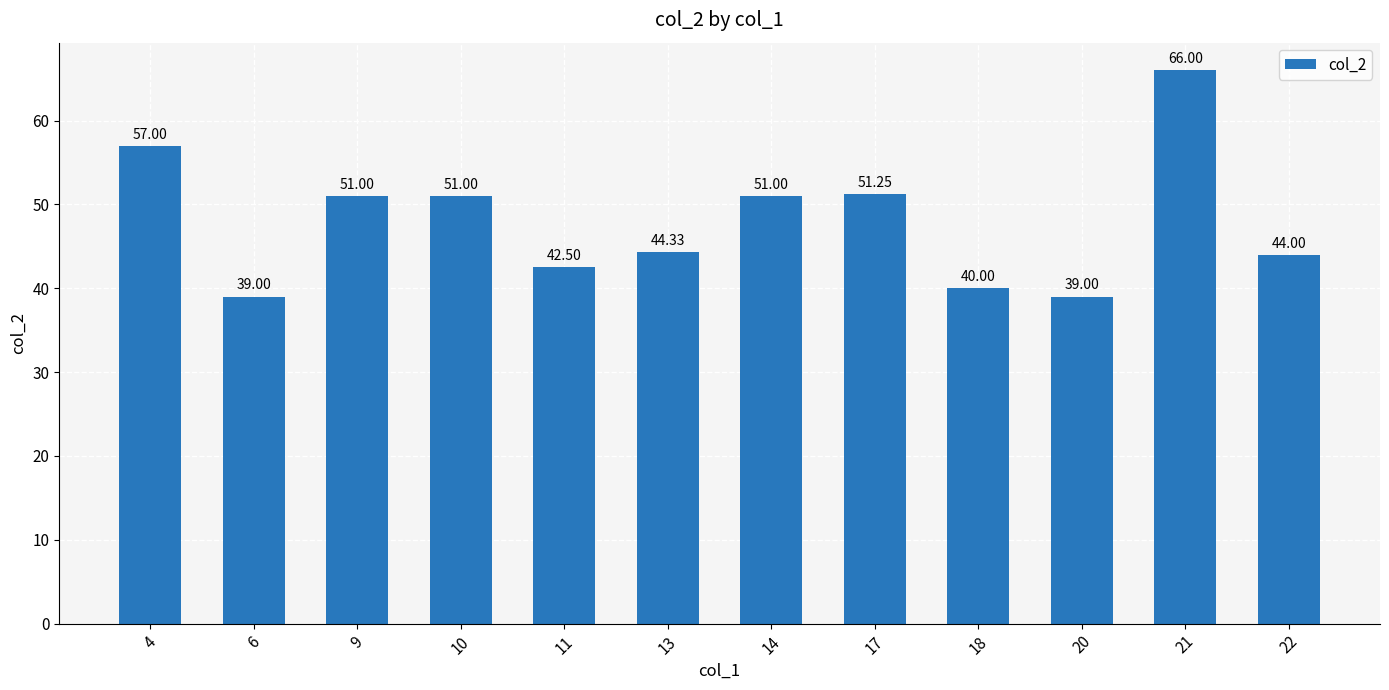

What is the difference between the maximum and second lowest values?

27.0